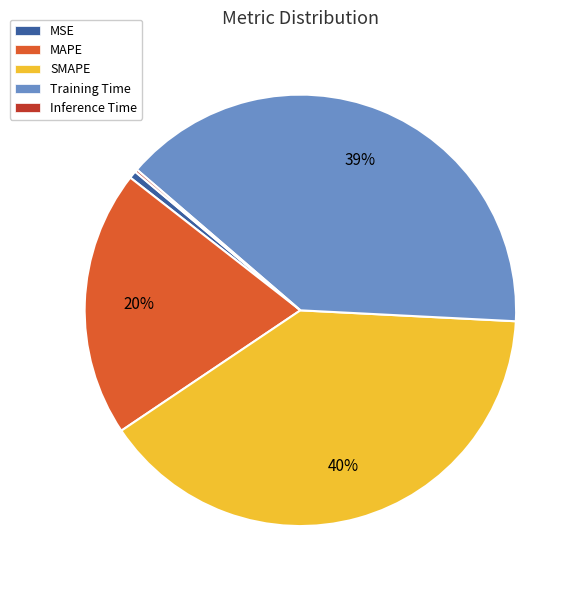

To the nearest percent, what is the difference between the largest and smallest slice percentages?

40%